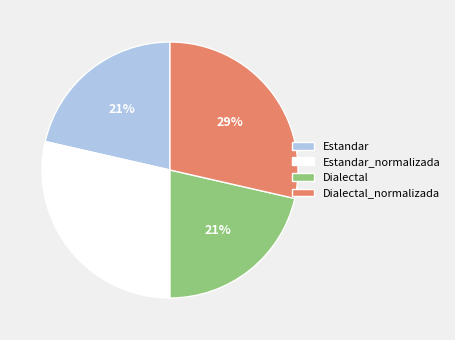

Does any single category account for the majority?

No